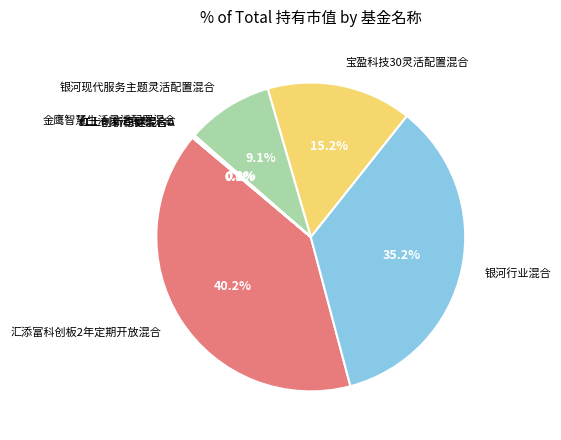

Which category has the biggest portion of the pie?

汇添富科创板2年定期开放混合